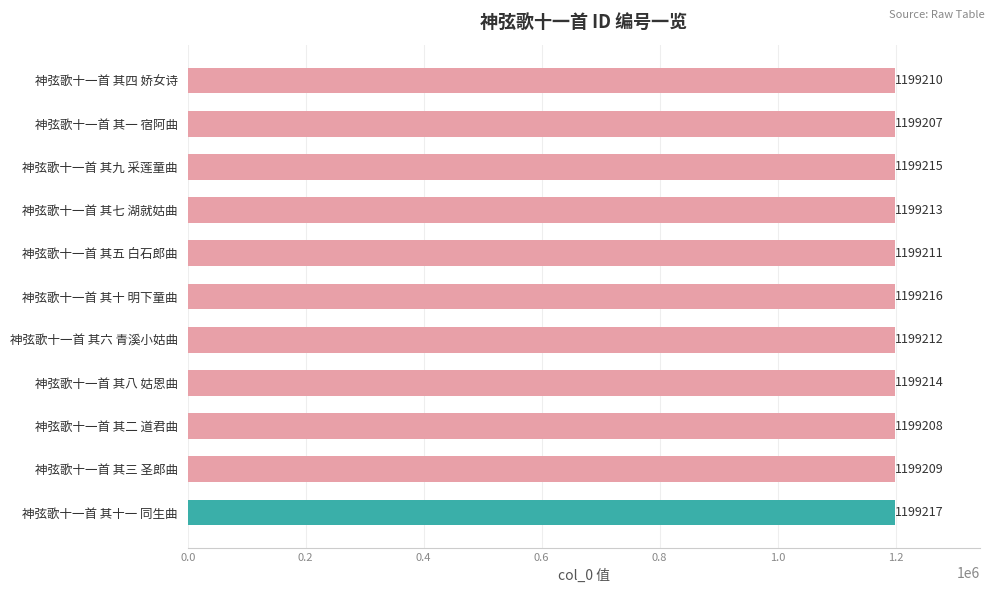

What is the average value?

1199212